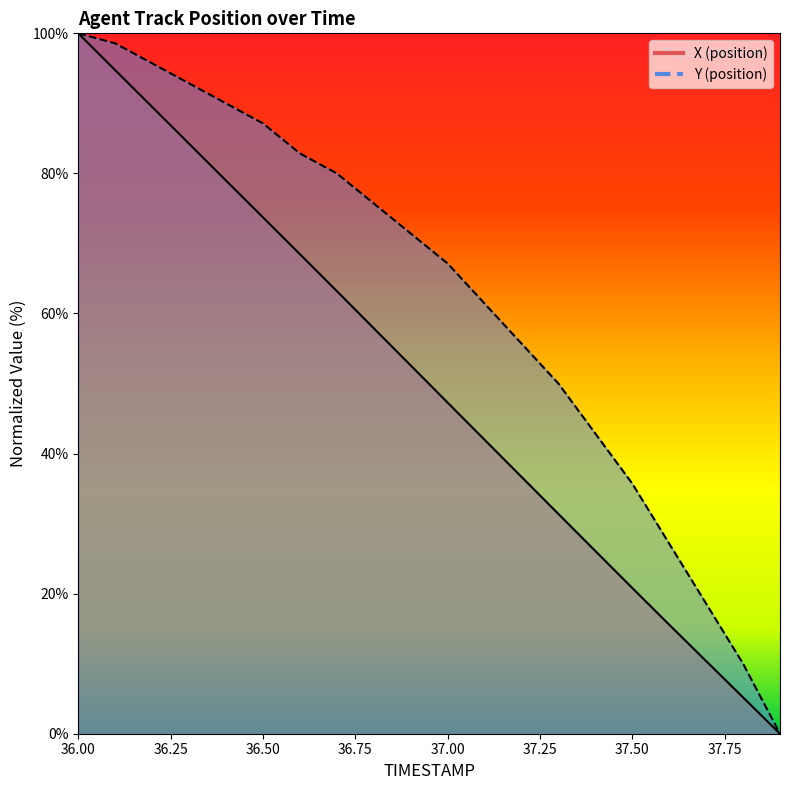

Count the number of data series in this chart.

2